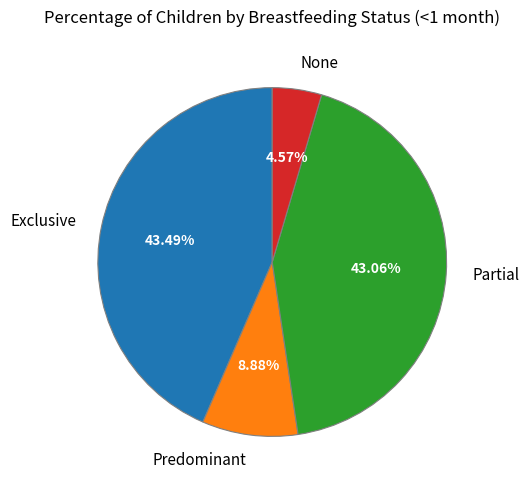

Do Partial and Predominant together represent more than half of the pie?

Yes